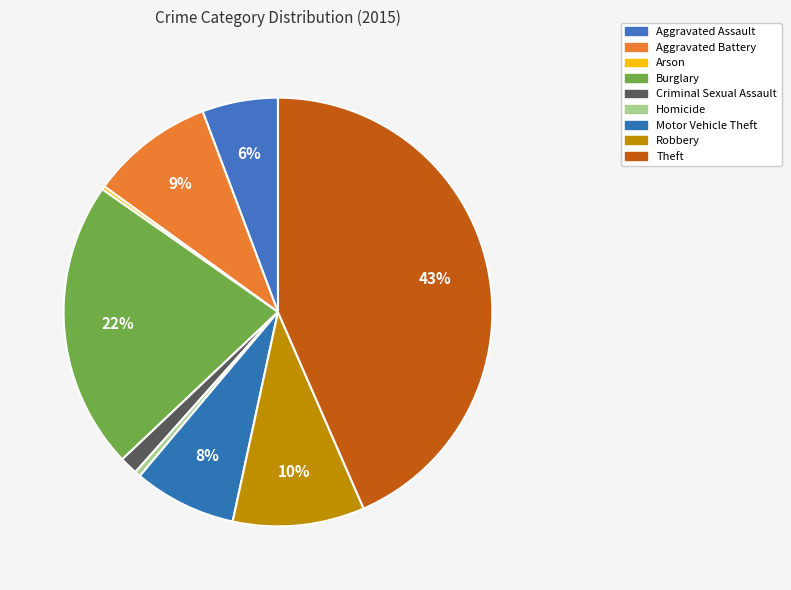

Does Criminal Sexual Assault represent more than half of the total?

No